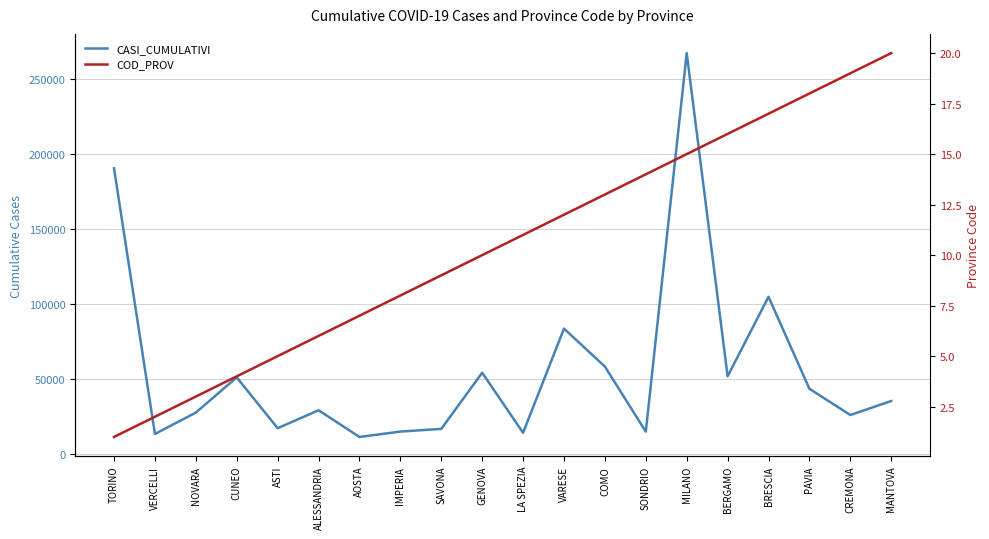

Reading left to right, transcribe all the data shown in this chart.

CASI_CUMULATIVI: TORINO=190207	VERCELLI=13269	NOVARA=27514	CUNEO=50966	ASTI=17113	ALESSANDRIA=29070	AOSTA=11287	IMPERIA=14874	SAVONA=16669	GENOVA=54046	LA SPEZIA=14082	VARESE=83445	COMO=58167	SONDRIO=14843	MILANO=266943	BERGAMO=51697	BRESCIA=104643	PAVIA=43386	CREMONA=25904	MANTOVA=35235
COD_PROV: TORINO=1	VERCELLI=2	NOVARA=3	CUNEO=4	ASTI=5	ALESSANDRIA=6	AOSTA=7	IMPERIA=8	SAVONA=9	GENOVA=10	LA SPEZIA=11	VARESE=12	COMO=13	SONDRIO=14	MILANO=15	BERGAMO=16	BRESCIA=17	PAVIA=18	CREMONA=19	MANTOVA=20